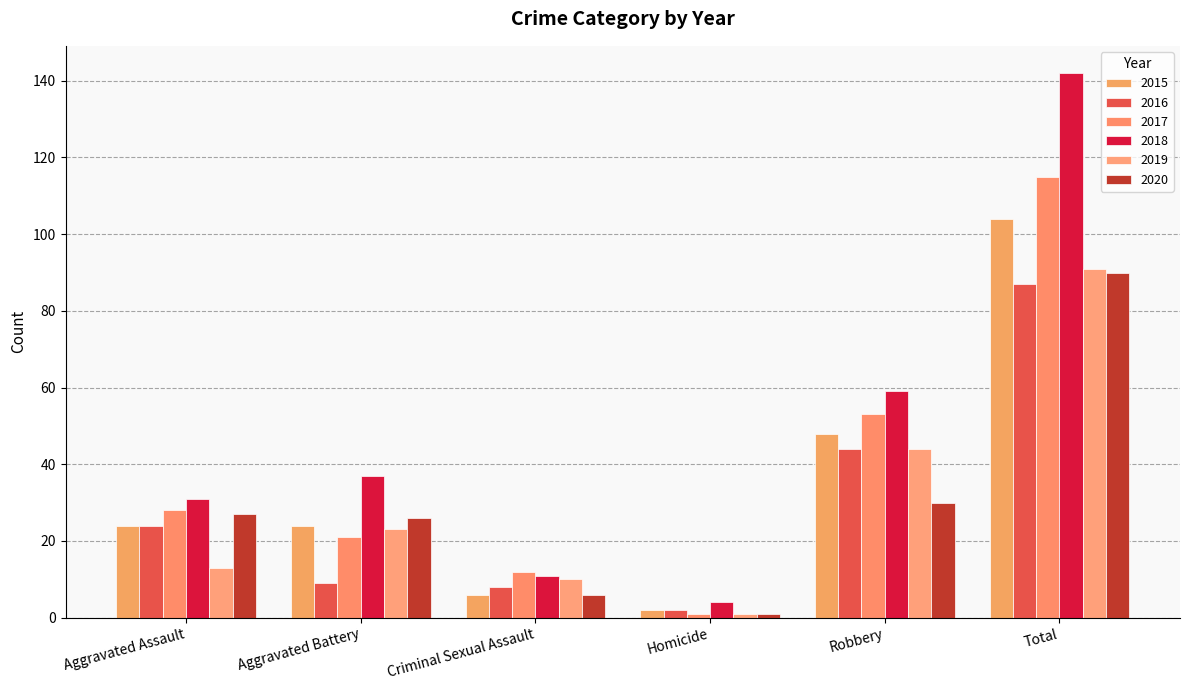

Reading right to left, transcribe all the data shown in this chart.

2015: 104	48	2	6	24	24
2016: 87	44	2	8	9	24
2017: 115	53	1	12	21	28
2018: 142	59	4	11	37	31
2019: 91	44	1	10	23	13
2020: 90	30	1	6	26	27